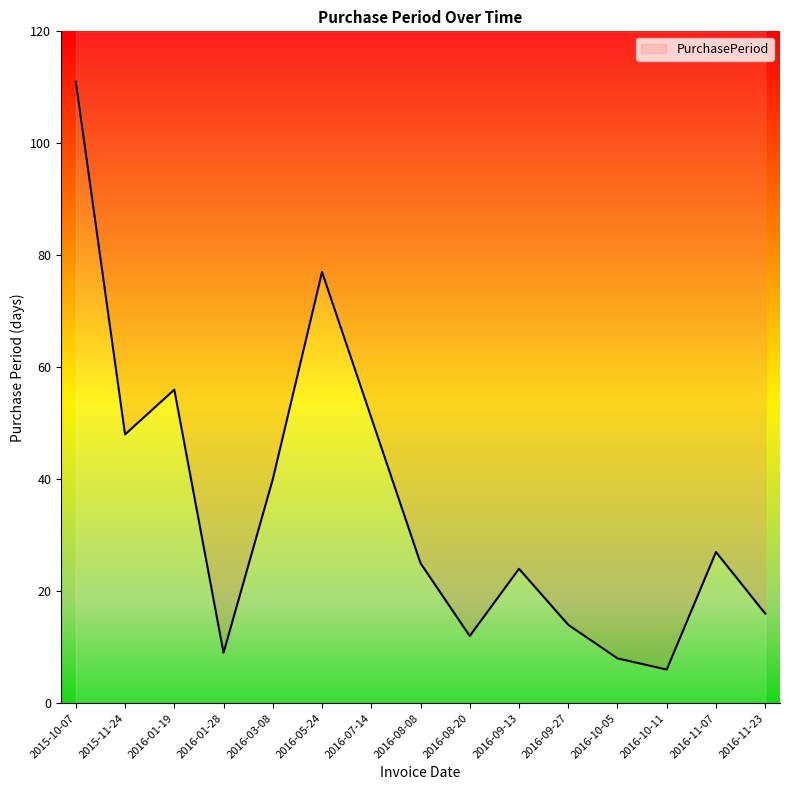

List the labels in order of value, smallest first.

2016-10-11, 2016-10-05, 2016-01-28, 2016-08-20, 2016-09-27, 2016-11-23, 2016-09-13, 2016-08-08, 2016-11-07, 2016-03-08, 2015-11-24, 2016-07-14, 2016-01-19, 2016-05-24, 2015-10-07